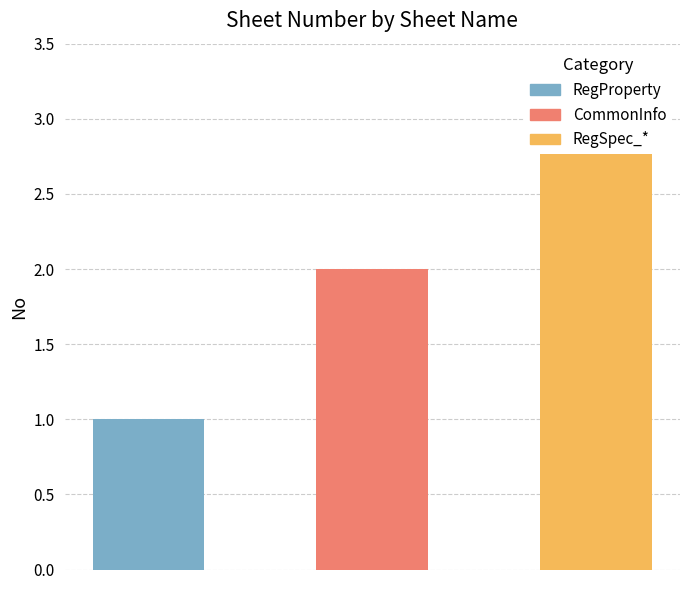

What position from the left is RegProperty?

1